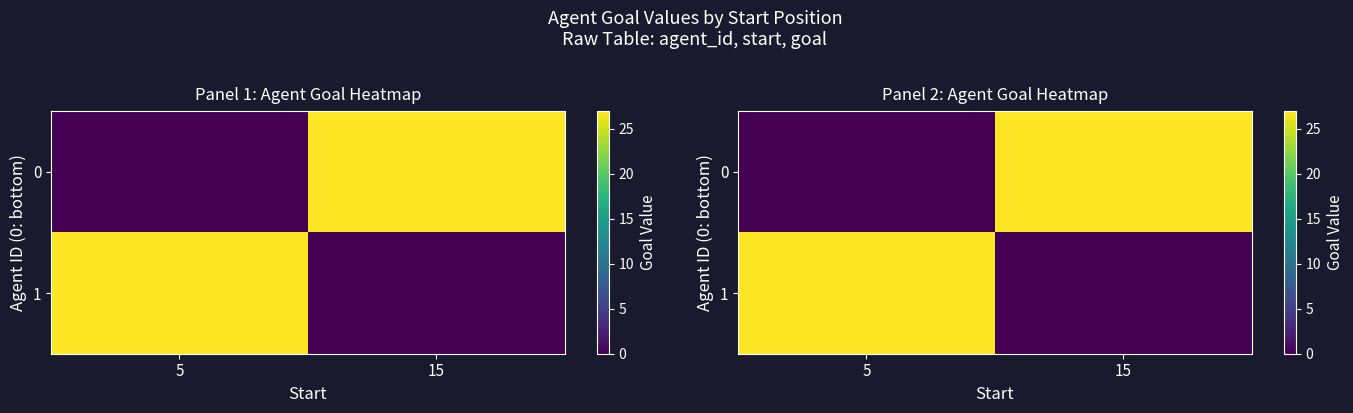

What is the difference between the 0 values at 5 and 15?

27